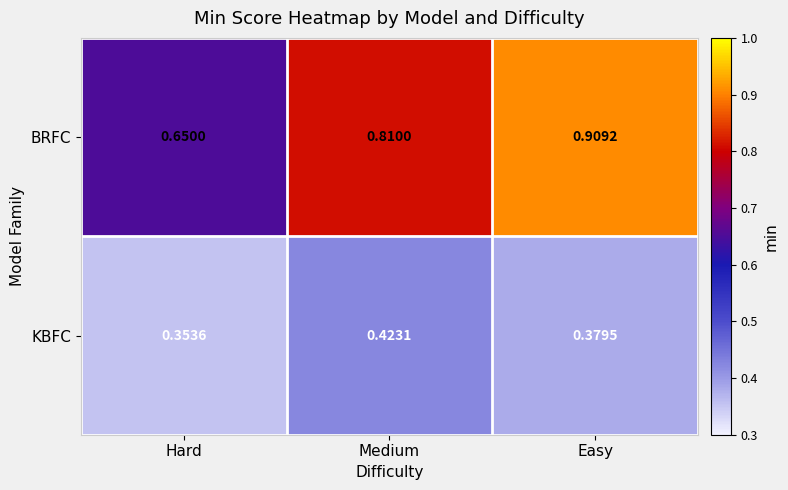

Which series changed the most between Hard and Easy?

BRFC